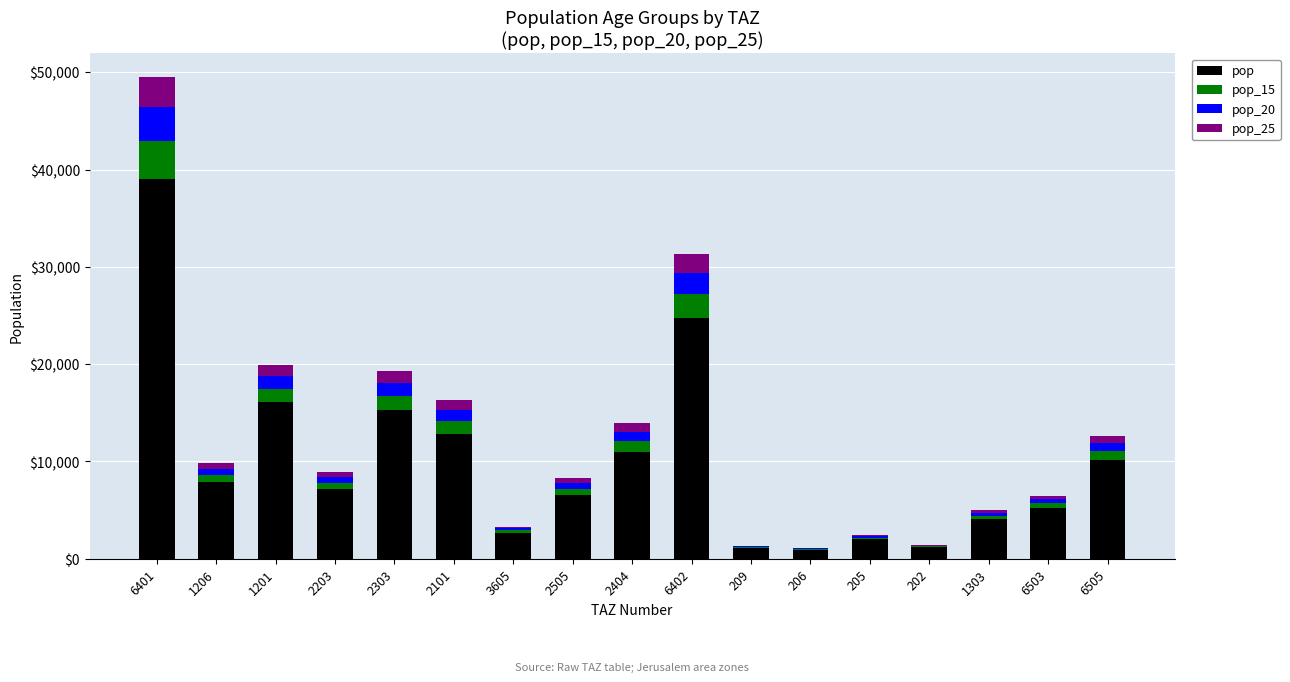

What is the total value across all series at 6401?

49478.7